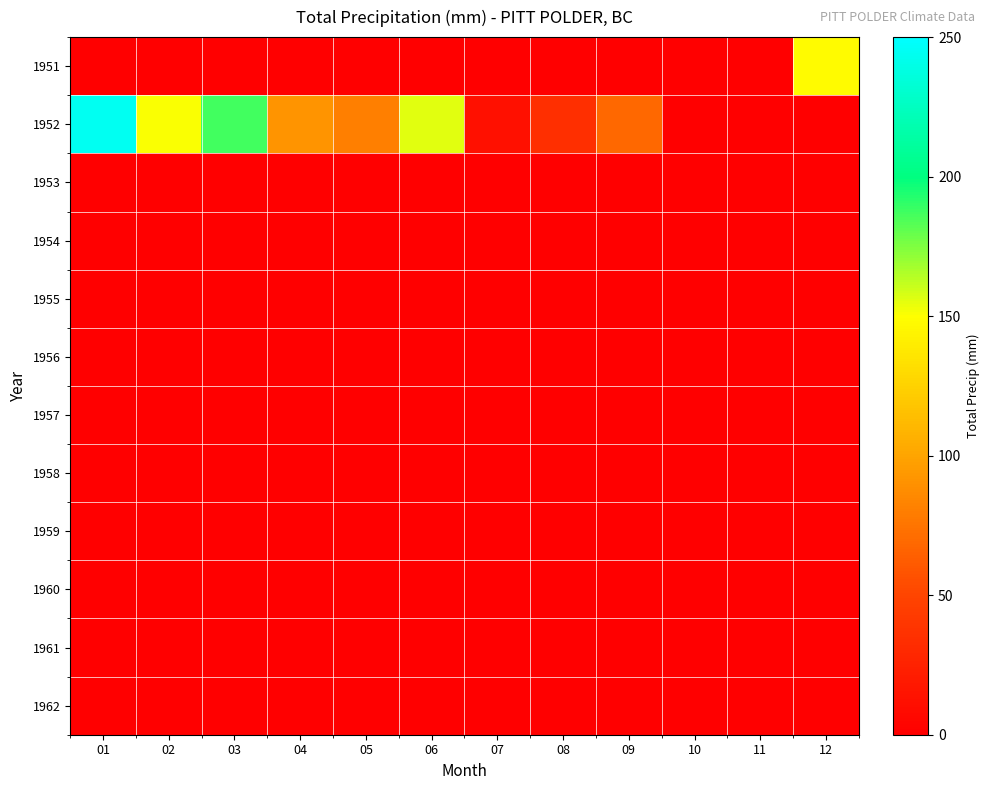

What is the total value across all series at 12?

147.8